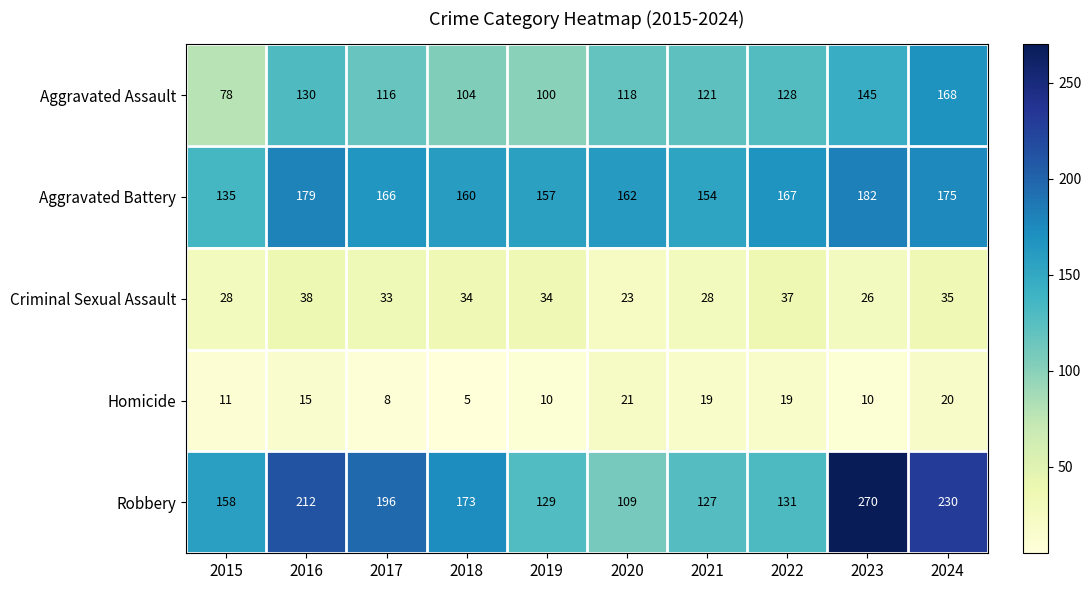

How many data points in Robbery are less than 173?

5